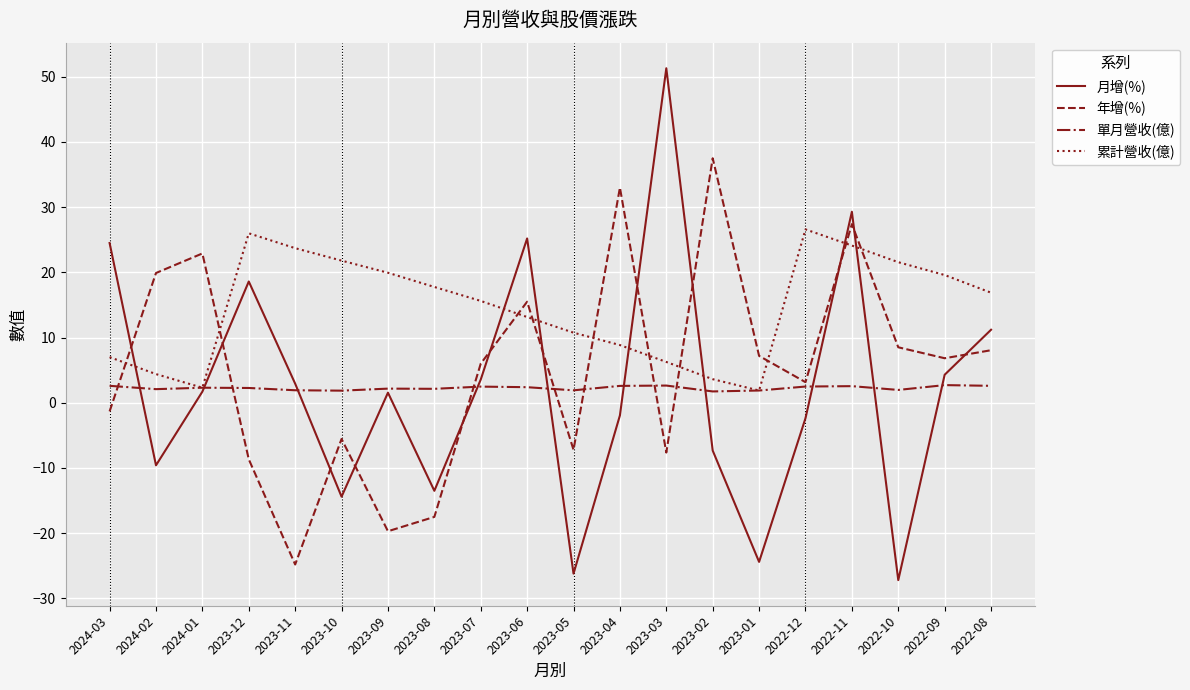

List the series in order of their peak value, highest first.

月增(%), 年增(%), 累計營收(億), 單月營收(億)